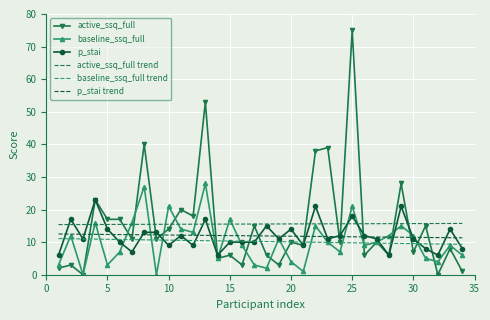

How many lines are shown in the chart?

6